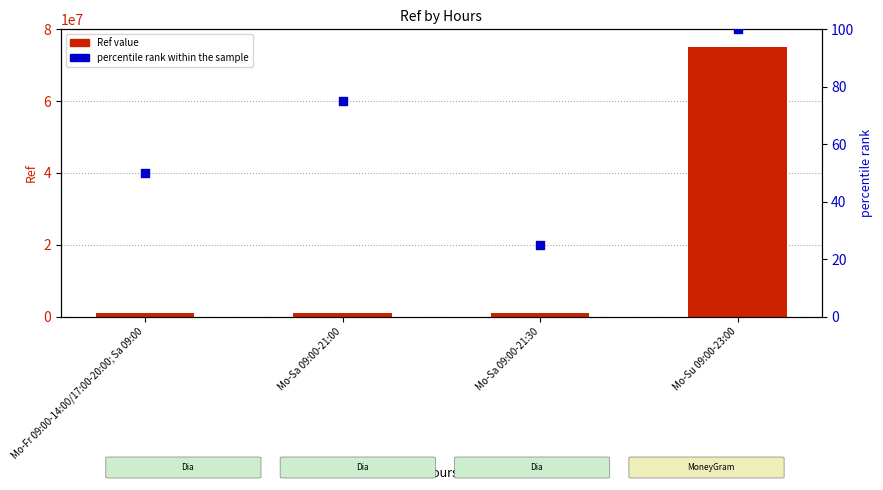

Is the value of Ref value at Mo-Su 09:00-23:00 greater than the value of percentile rank within the sample at Mo-Sa 09:00-21:00?

Yes